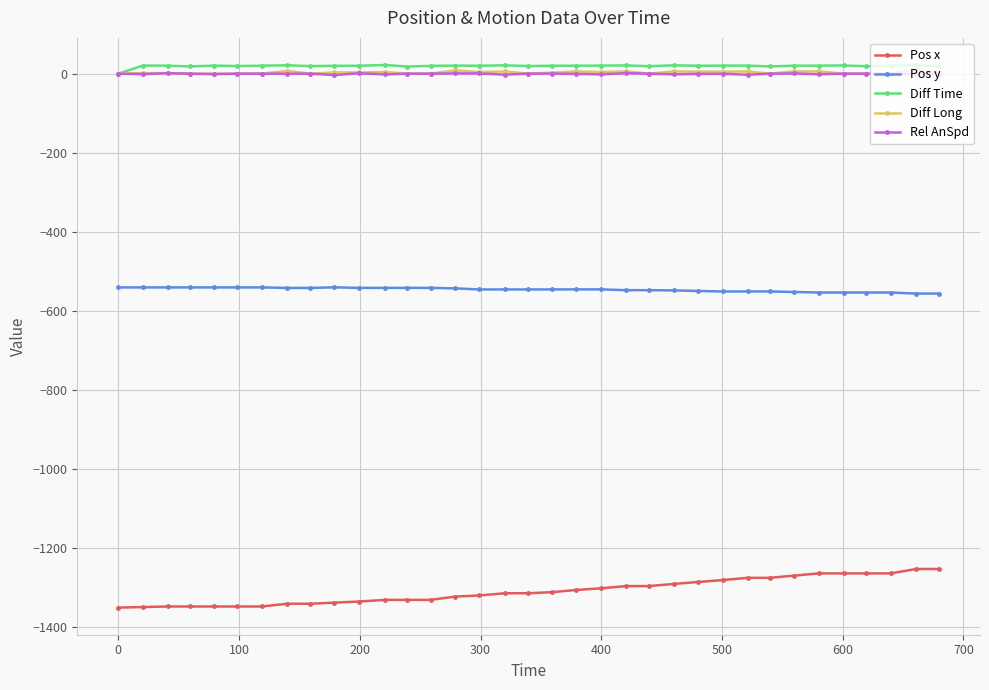

True or false: Diff Time and Pos x cross at least once.

False